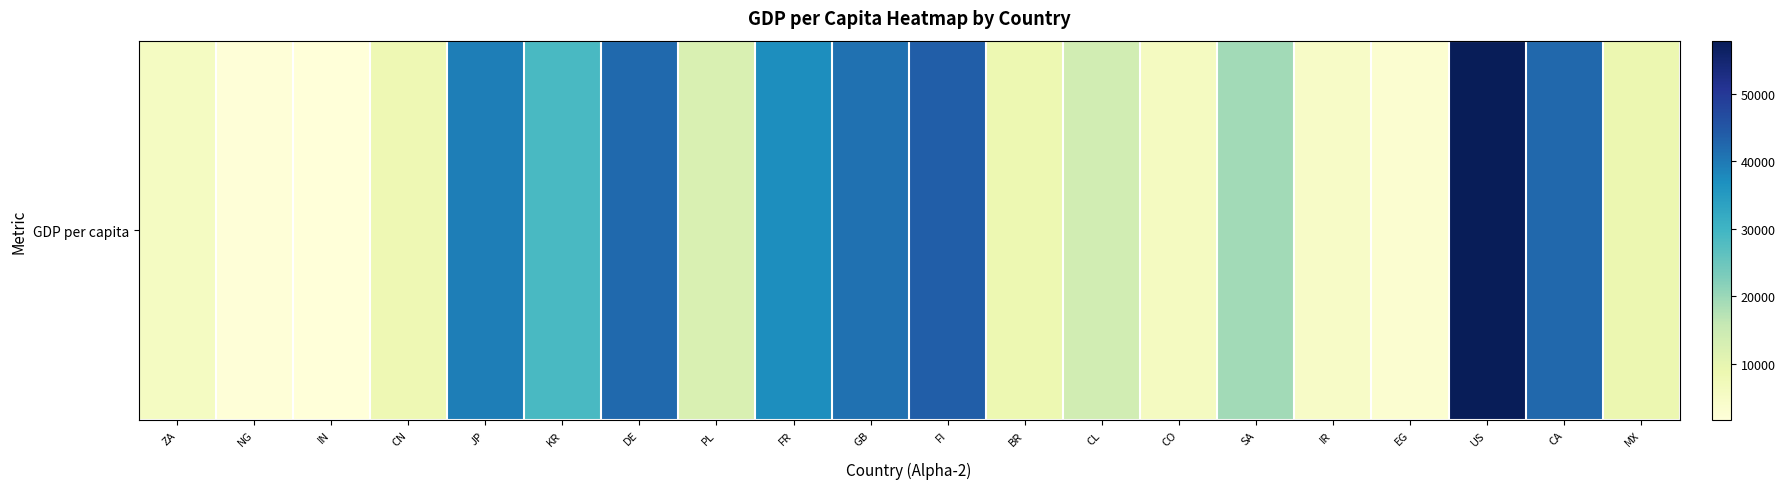

Reading left to right, what are all the values shown in this chart?

ZA=5735.1	NG=2144.8	IN=1714.3	CN=8094.4	JP=39375.5	KR=28732.2	DE=42136.1	PL=12378.8	FR=37062.5	GB=41146.1	FI=43814.0	BR=8680.8	CL=13785.7	CO=5938.5	SA=19300.1	IR=4990.9	EG=3370.4	US=57866.7	CA=42315.6	MX=8875.1